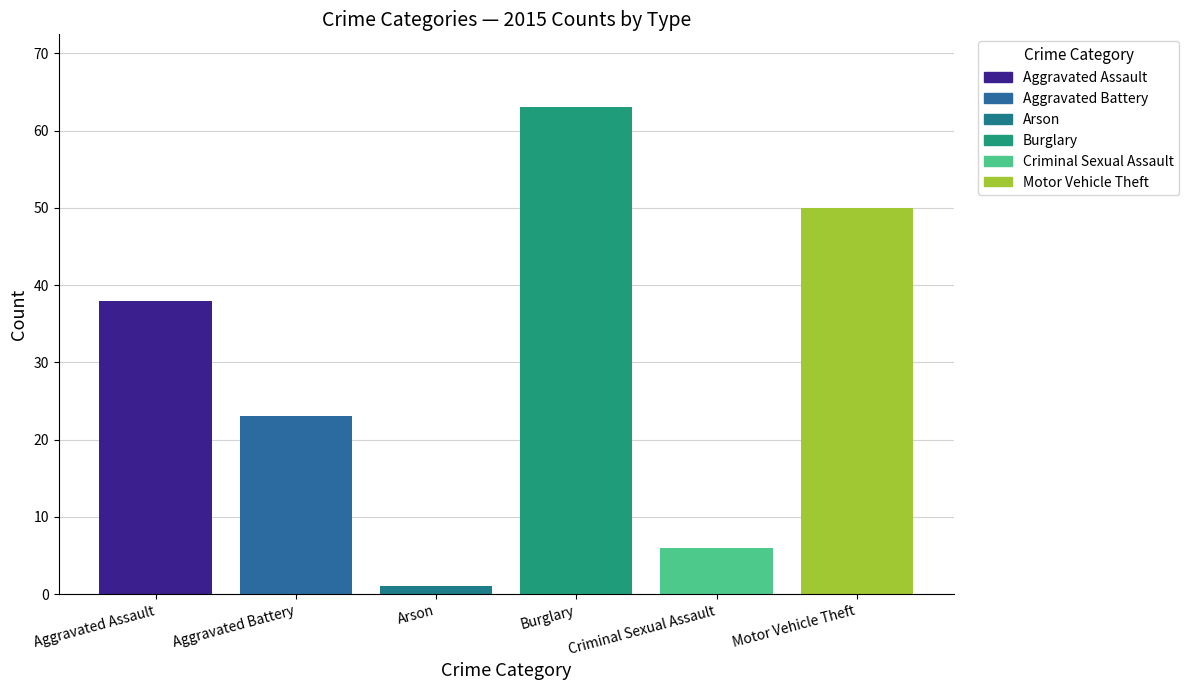

The value at Aggravated Battery is 23. True or false?

True